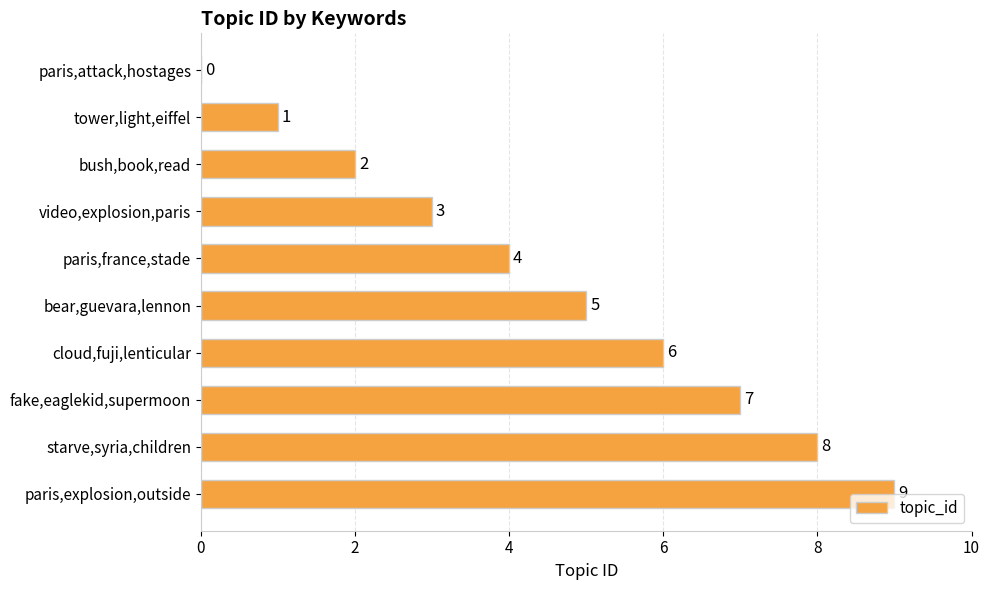

What is the greatest value displayed?

9